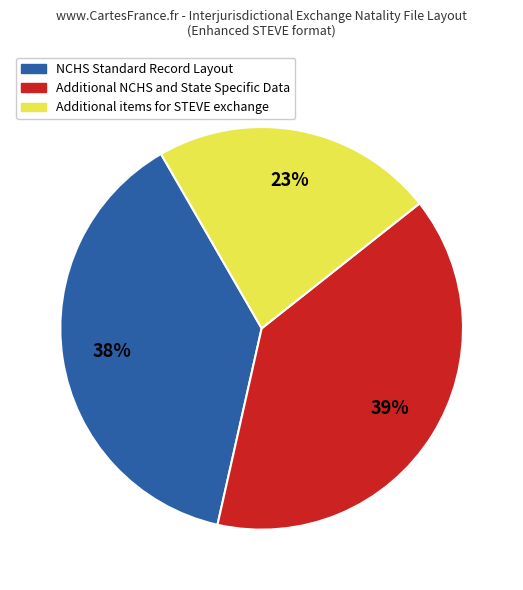

How many slices are in this pie chart?

3